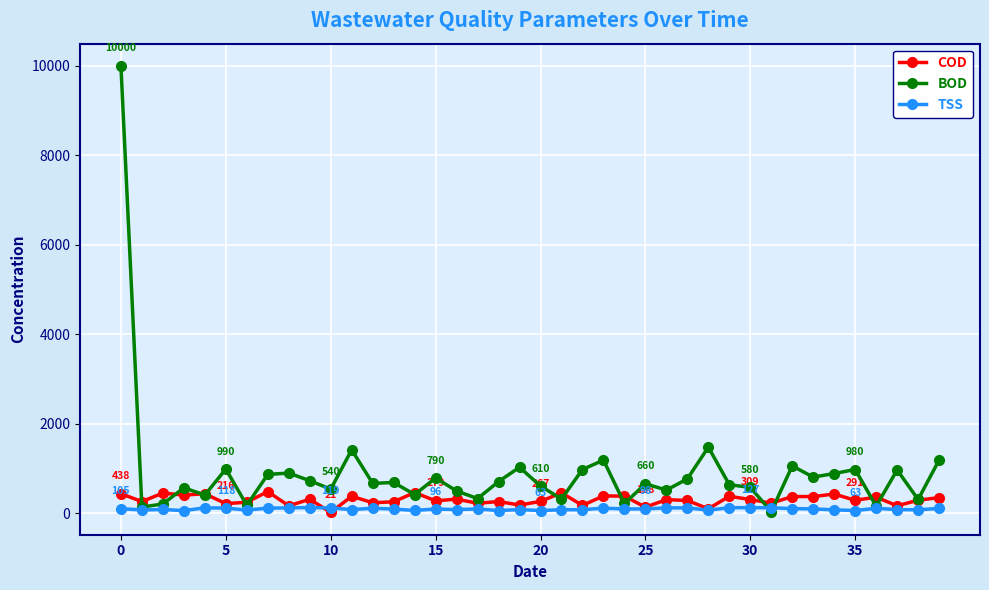

What is the maximum value shown in the chart?

10000